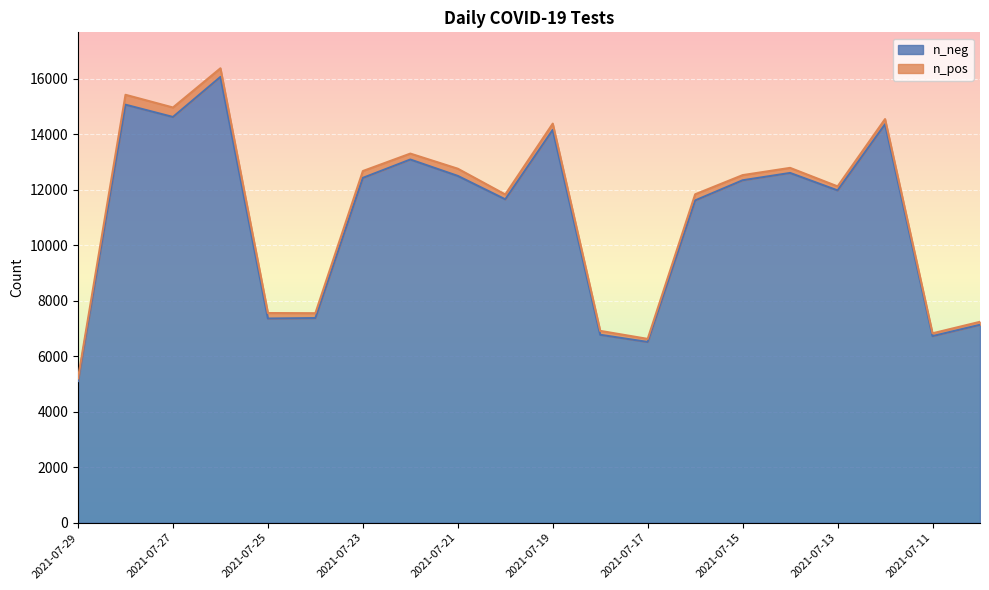

What is the change in value from 2021-07-19 to 2021-07-14?

-1552